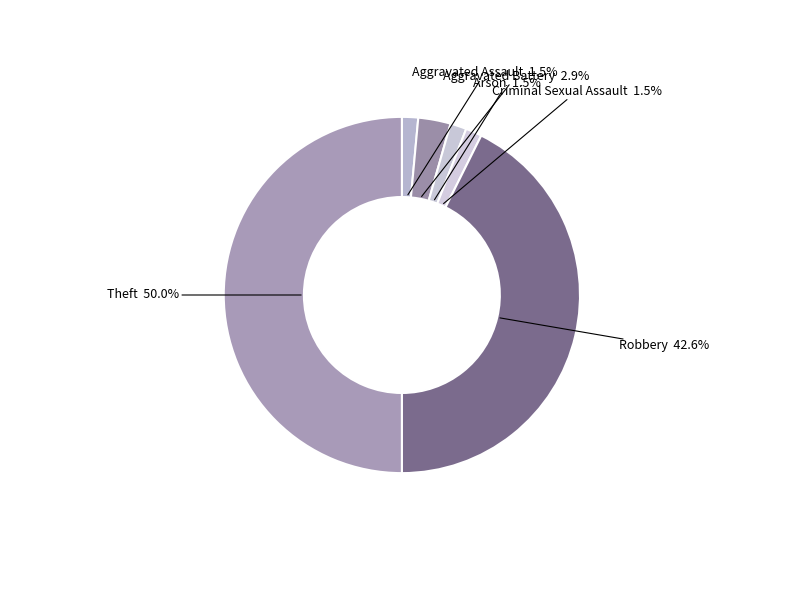

Is there a majority slice in this chart?

No